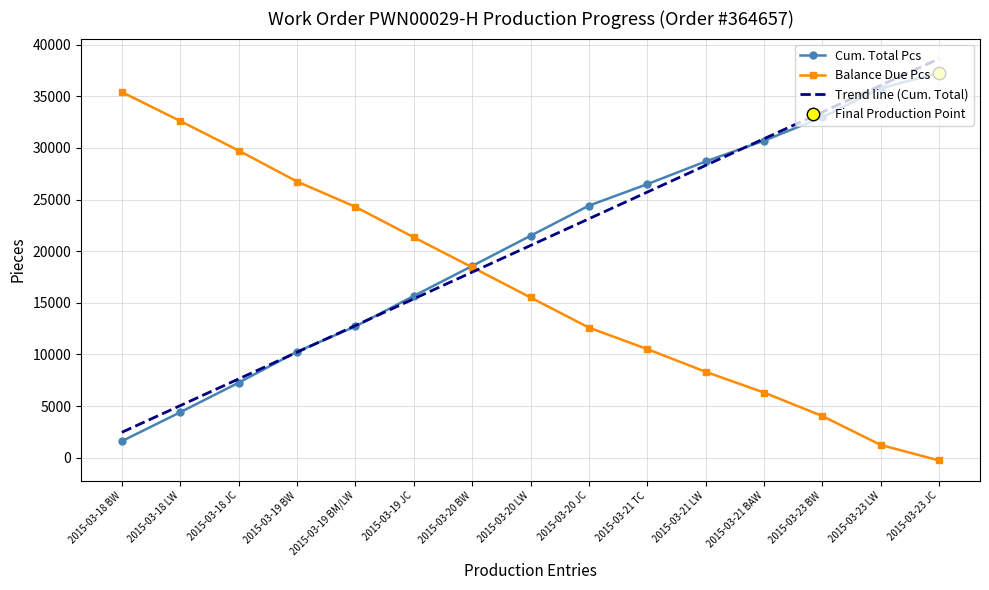

Which series has the widest spread of Y values?

Cum. Total